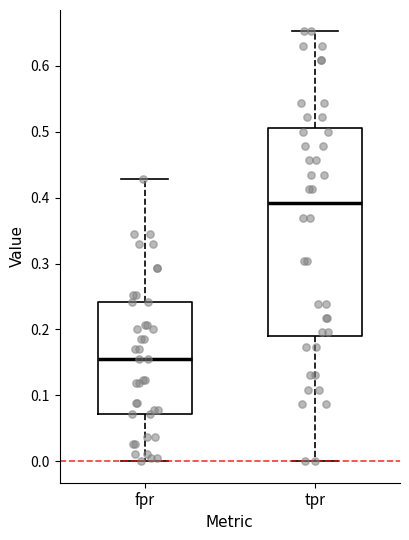

Which box is the tallest, from its lower edge to its upper edge?

tpr